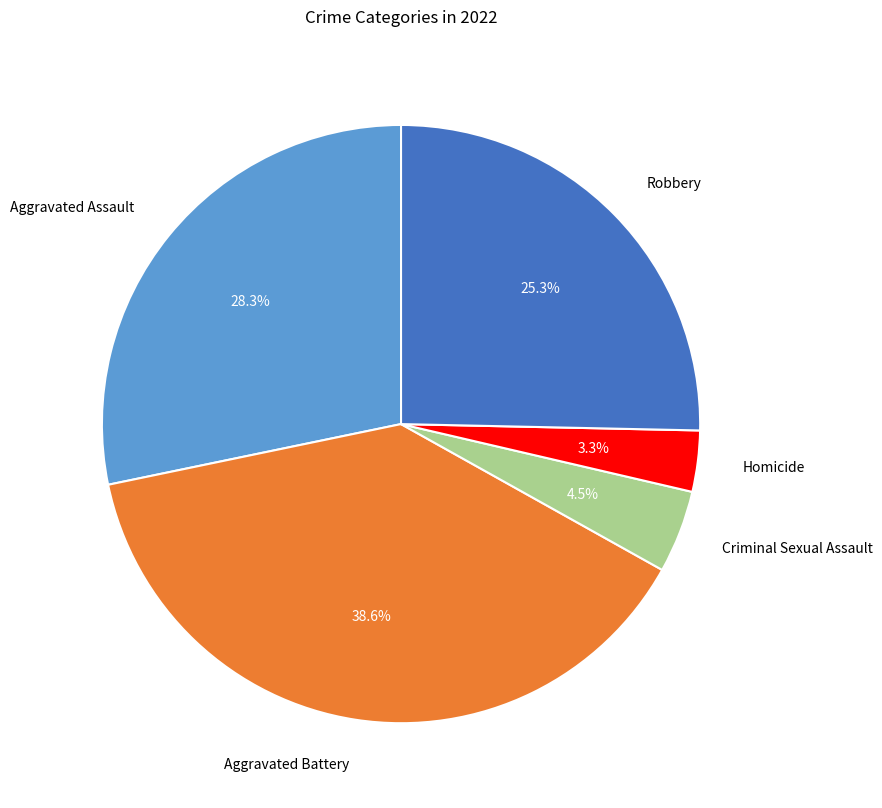

Is there any slice that represents more than half of the pie?

No